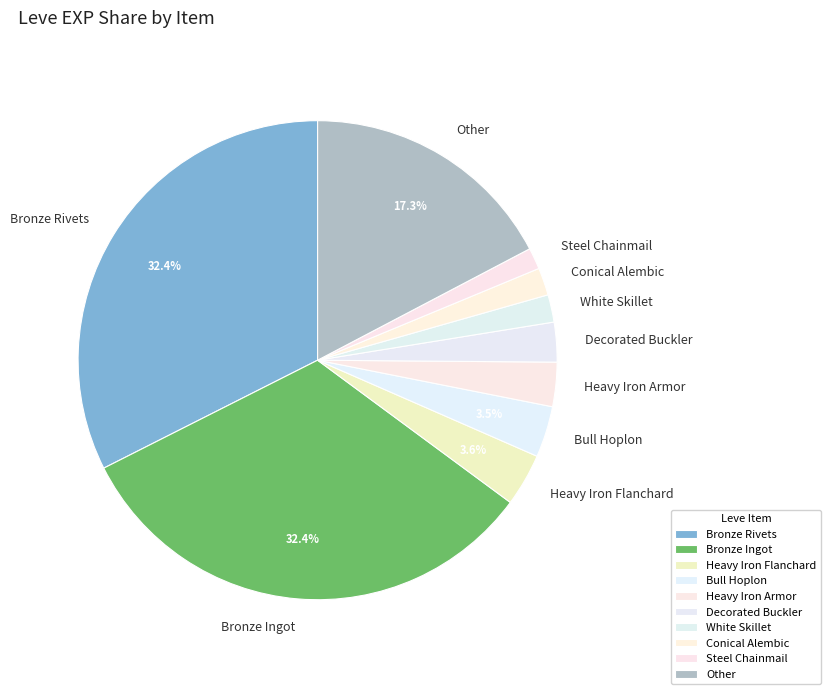

Is there any slice that represents more than half of the pie?

No